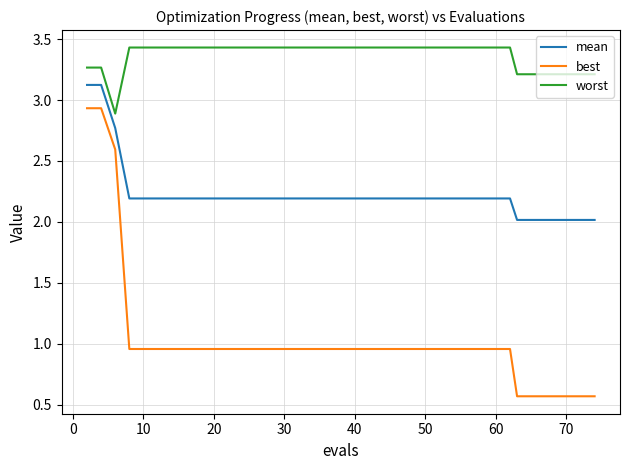

Count the number of categories in the chart.

40